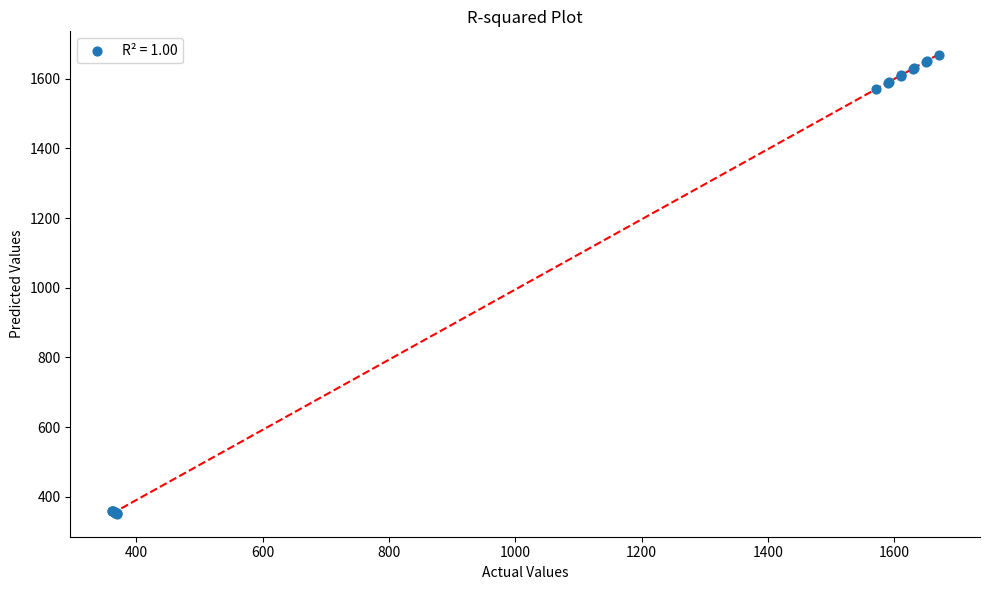

What Y value in the scatter plot is closest to 1010?

1572.0